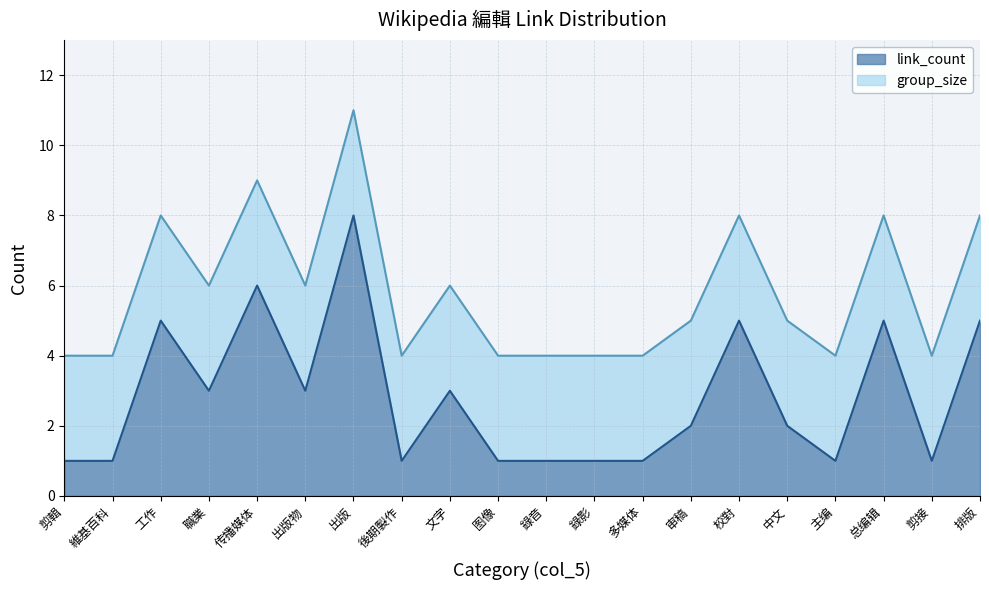

What are all the series names shown in the legend?

link_count, group_size